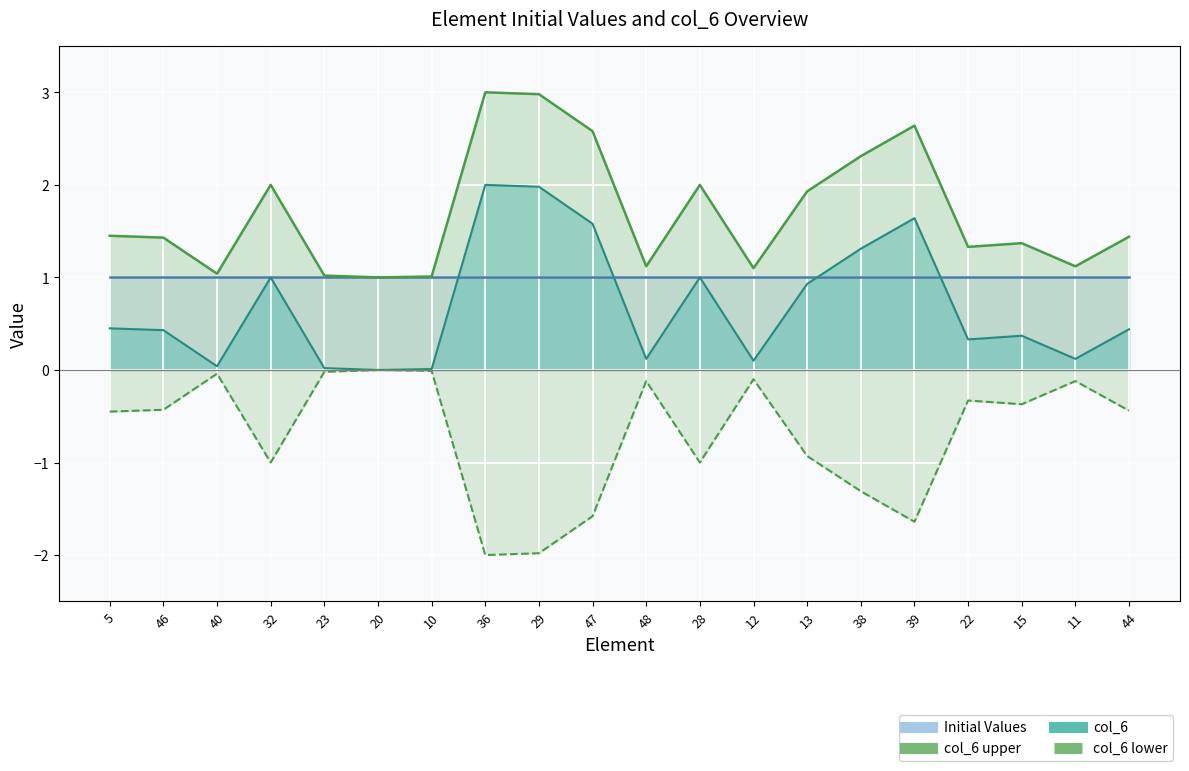

Is the value of col_6 lower line at 10 greater than the value of col_6 upper line at 36?

No